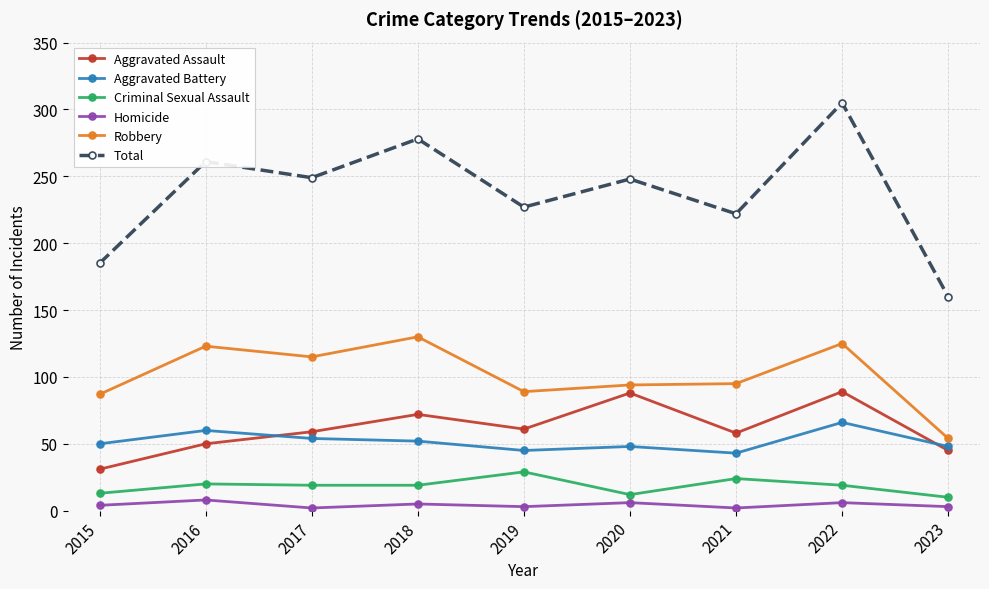

Which category has the lowest value in the Aggravated Assault series?

2015